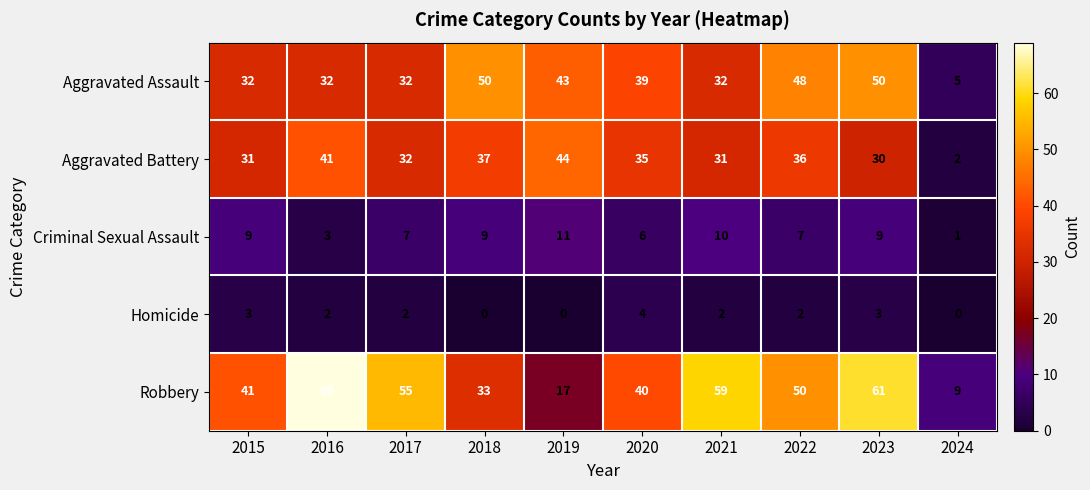

Is the value of Criminal Sexual Assault at 2015 greater than the value of Aggravated Battery at 2019?

No